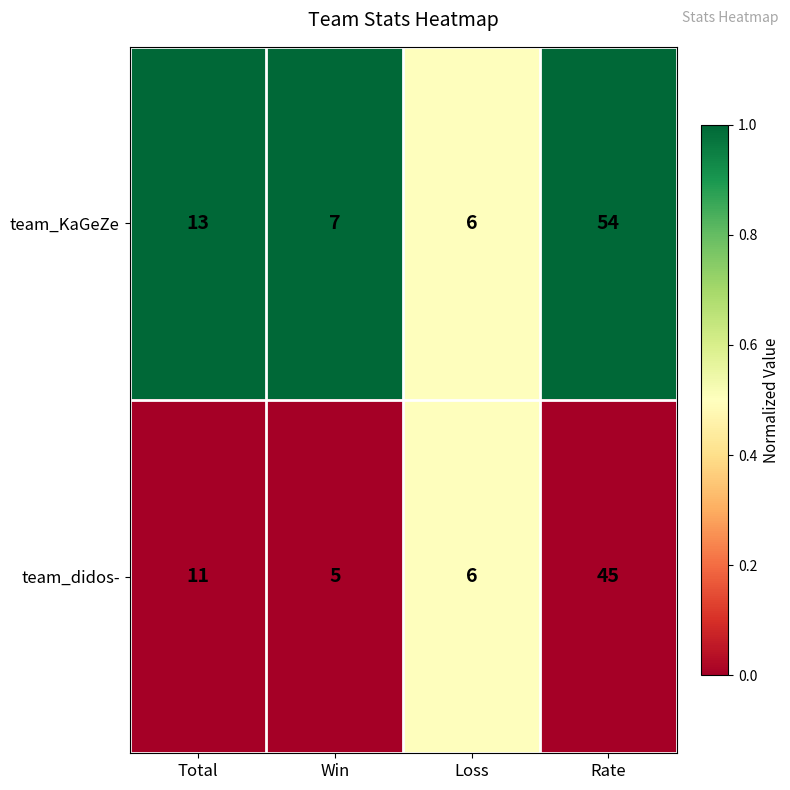

What is the average value of the team_KaGeZe series?

20